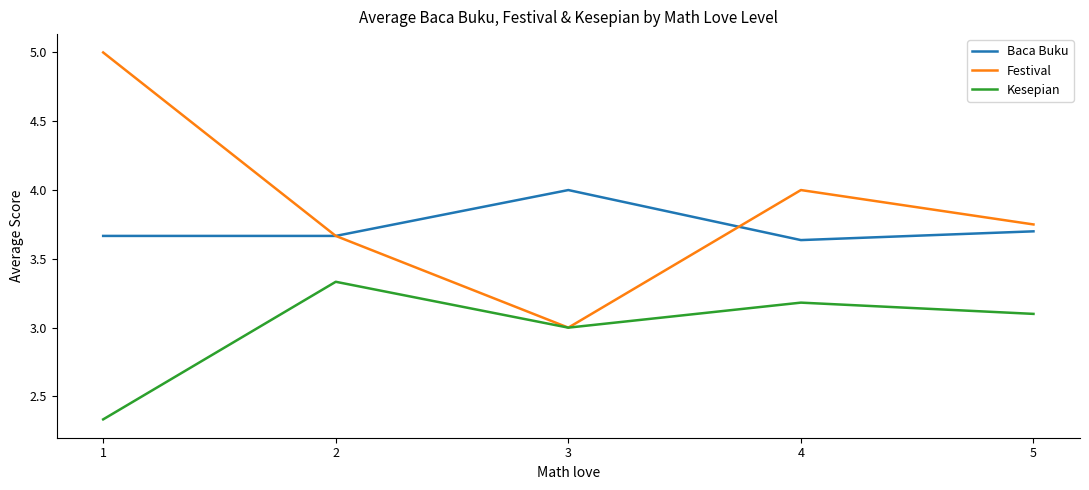

True or false: Baca Buku has more than 1 points higher than both neighbors.

False